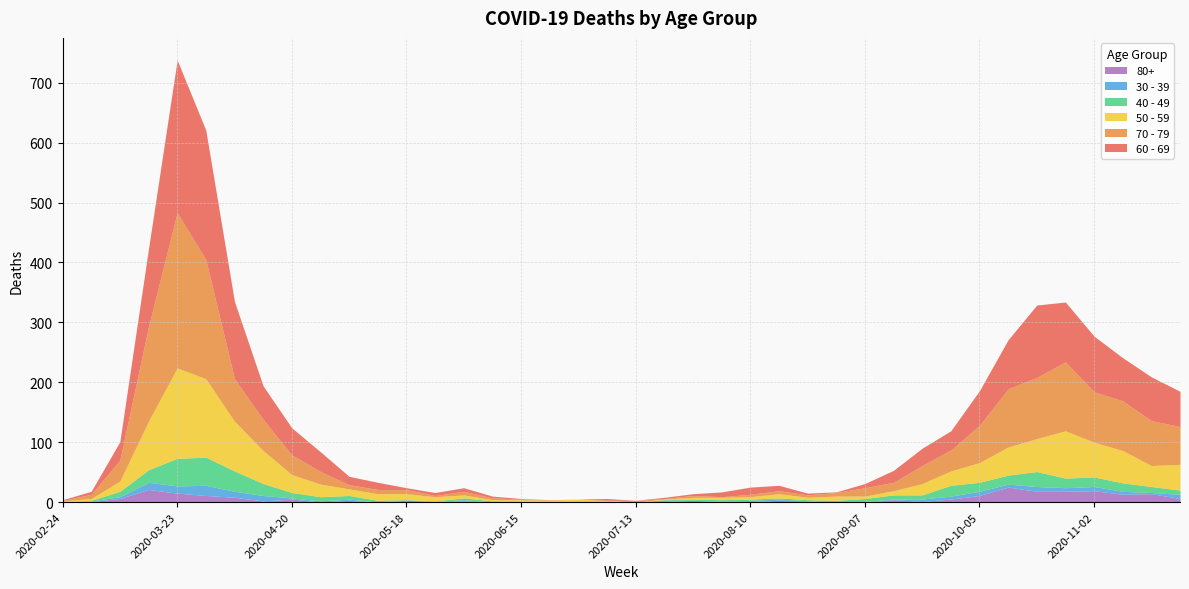

What is the label of the 31st point from the left?

2020-09-21